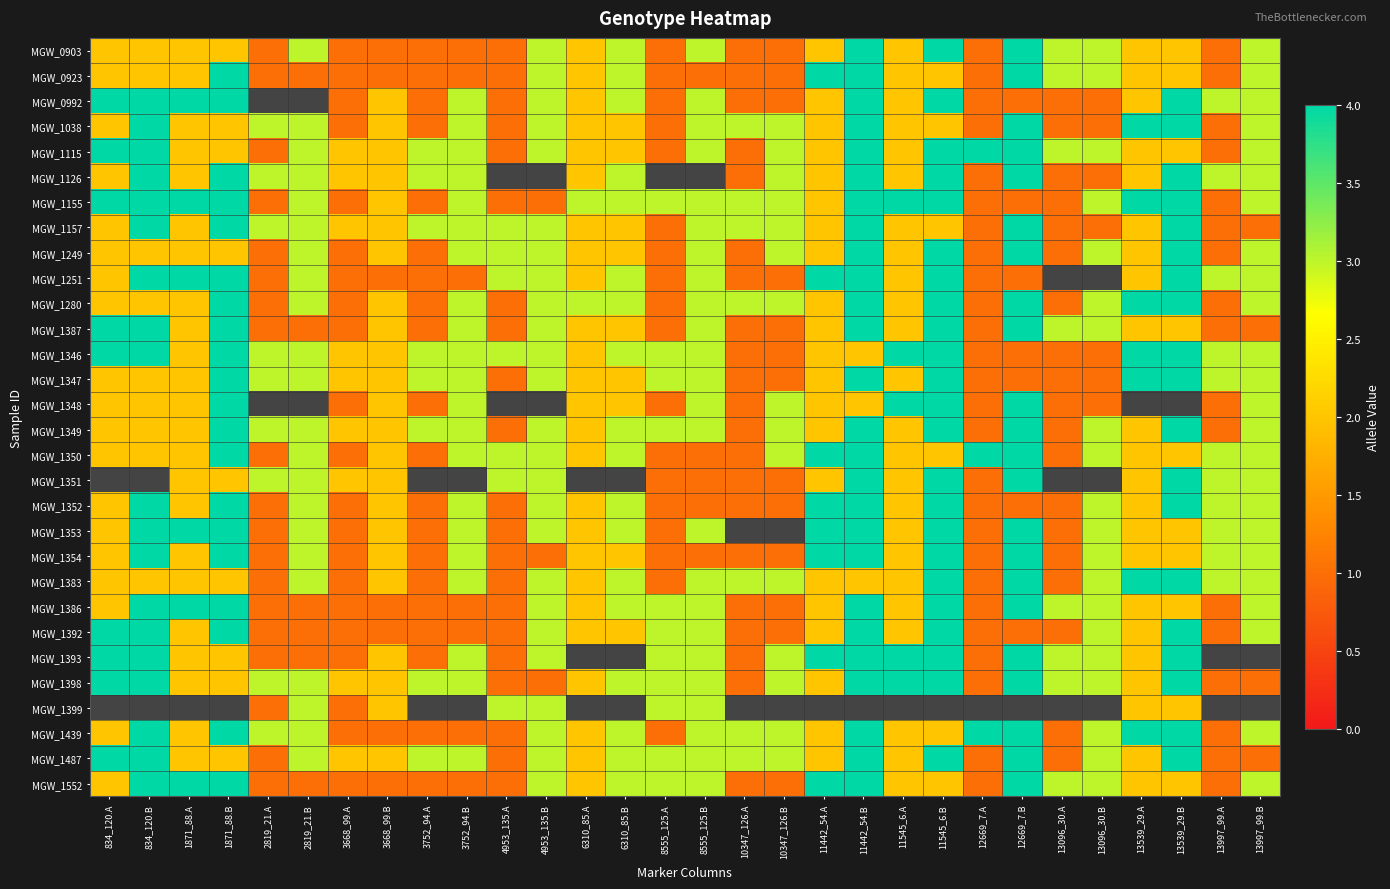

Read the MGW_1350 value at 8555_125.A.

1.0